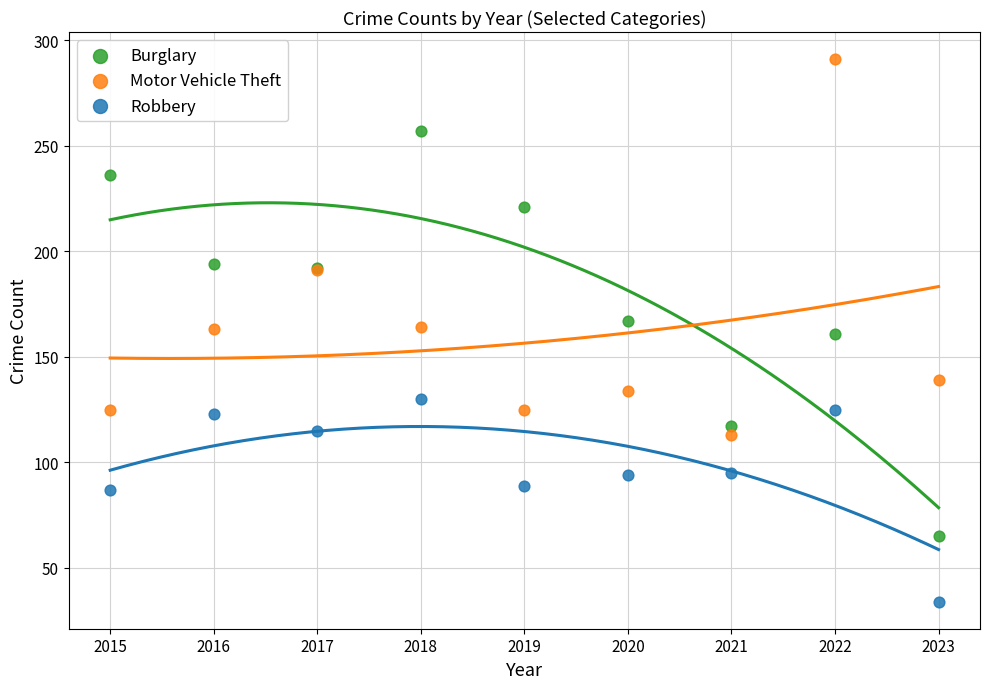

Which series has the largest Y range (max minus min)?

Burglary